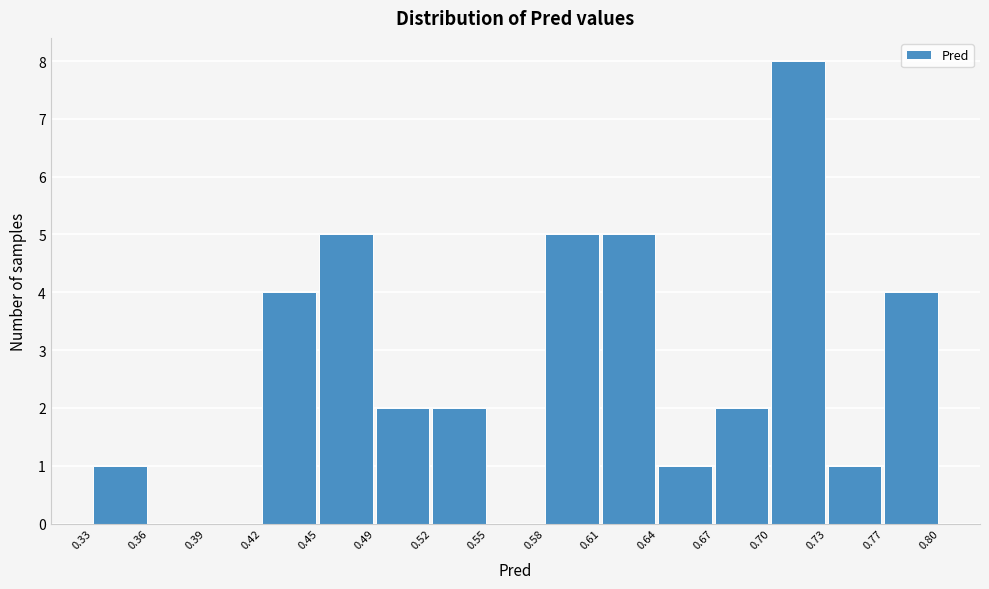

Which range on the x-axis has the tallest bar?

0.70 to 0.73